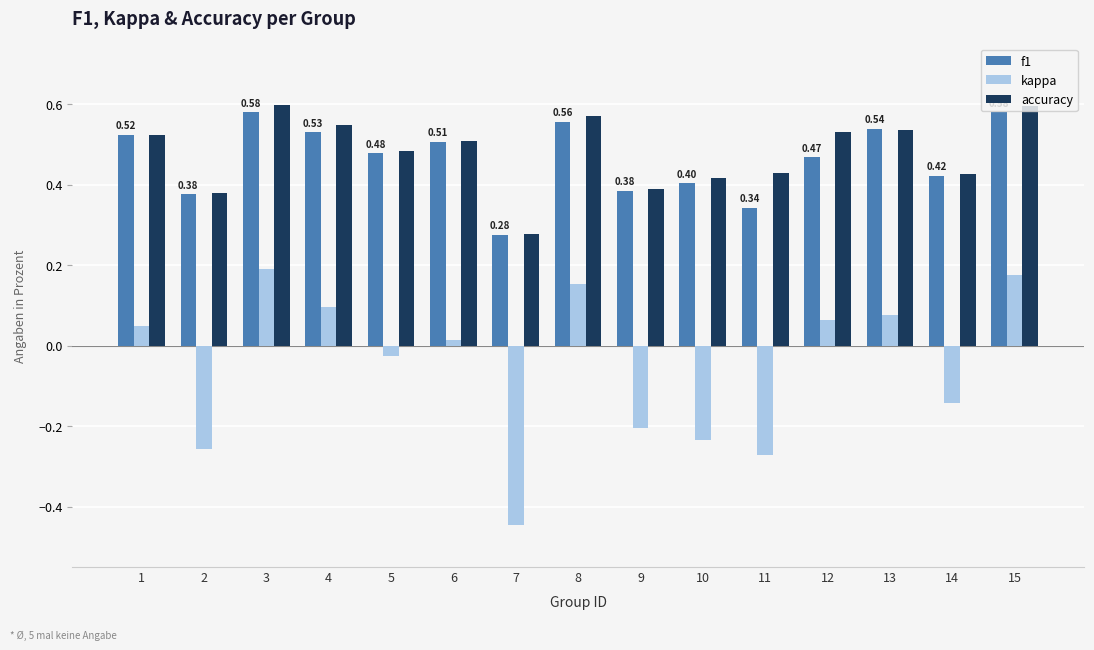

Are the bars horizontal?

No